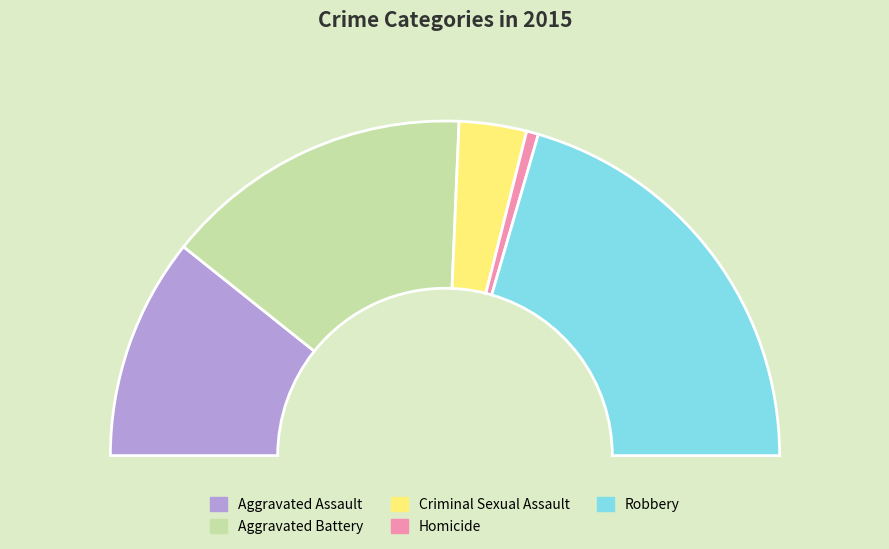

Rank the categories by value from lowest to highest.

Homicide, Criminal Sexual Assault, Aggravated Assault, Aggravated Battery, Robbery